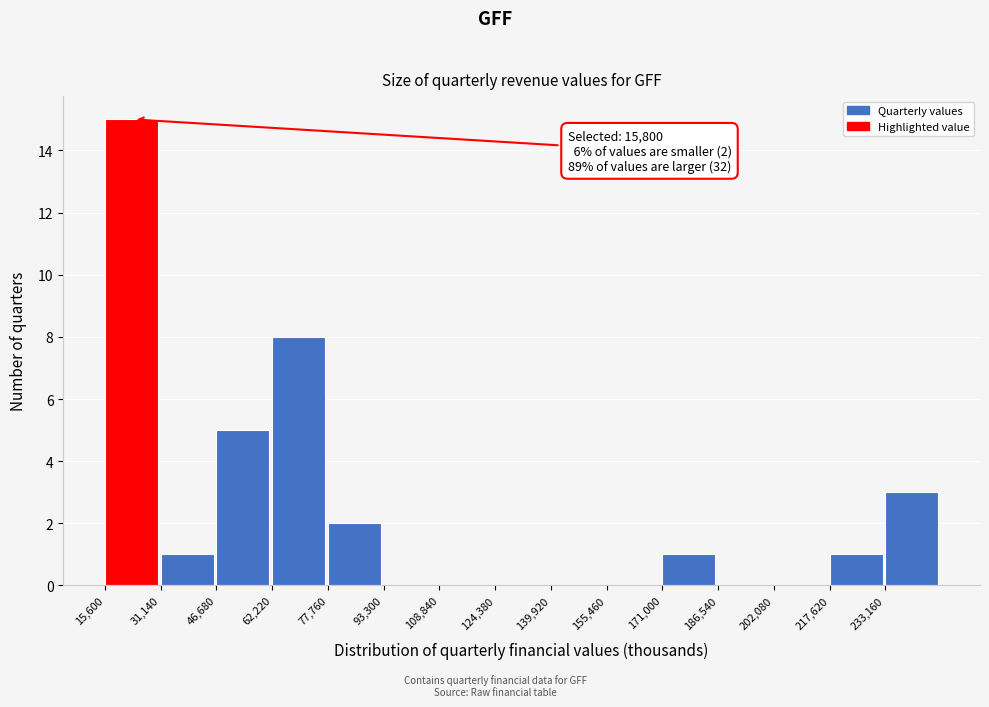

Which range on the x-axis has the tallest bar?

16000 to 32000